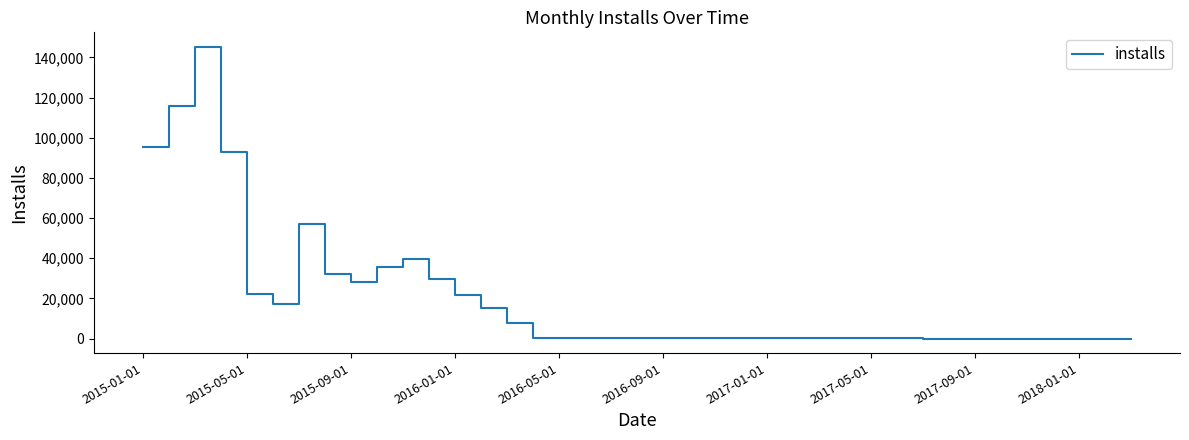

What is the greatest value displayed?

145252